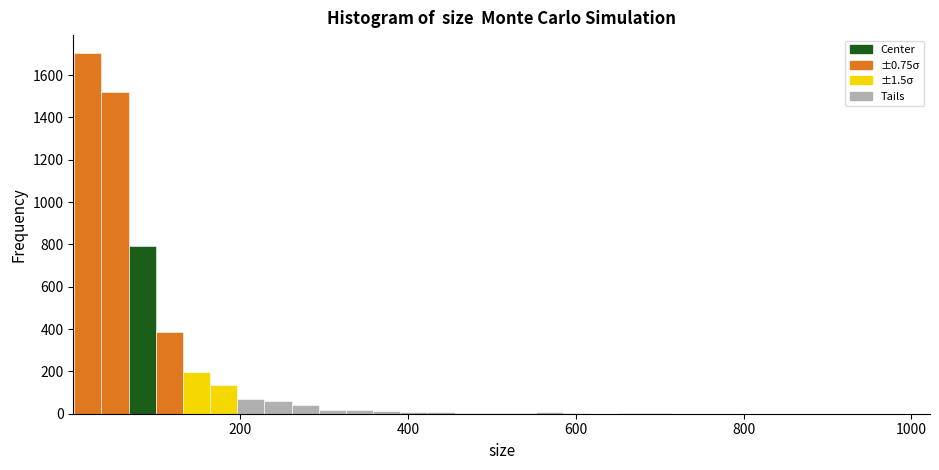

Read against the x-axis, roughly where is the centre of the tallest bar?

20